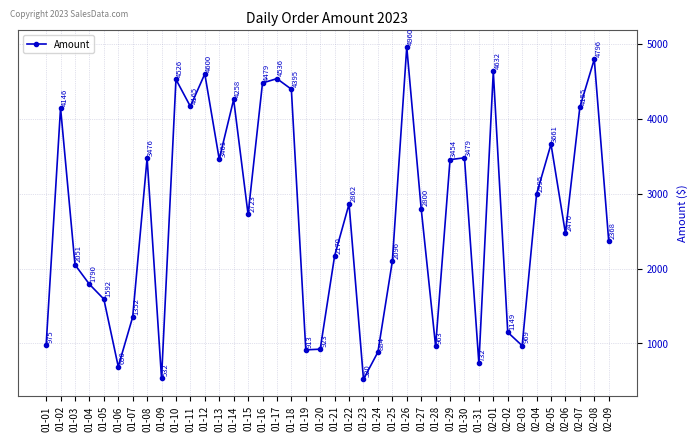

Approximately how many times larger is the value at 01-07 compared to 01-18?

0.3